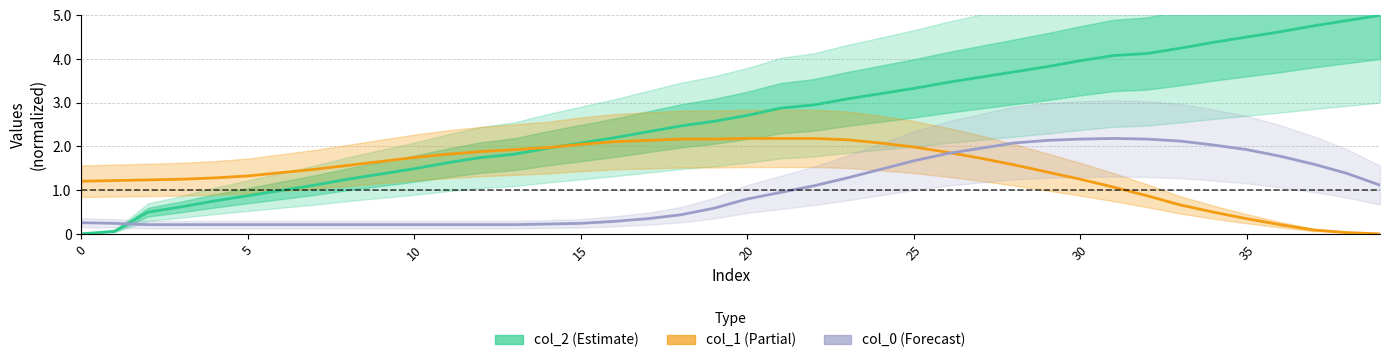

At which category does the chart reach its peak across all series?

39